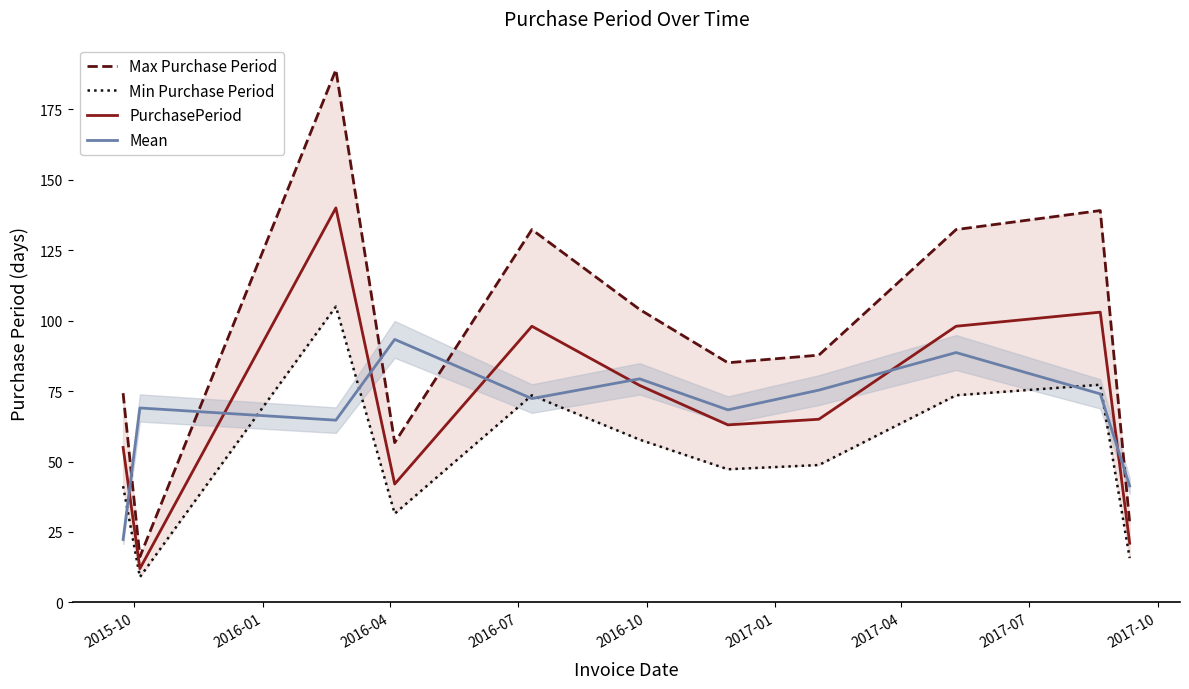

At how many categories does at least one series exceed 130?

4